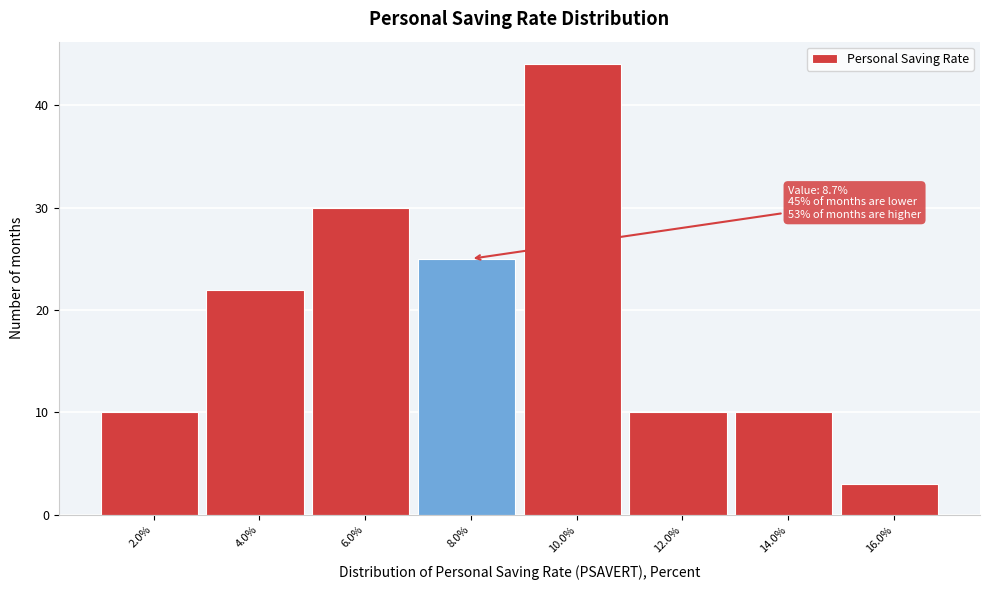

Reading left to right, what are all the values shown in this chart?

2.0%=10	4.0%=22	6.0%=30	8.0%=25	10.0%=44	12.0%=10	14.0%=10	16.0%=3